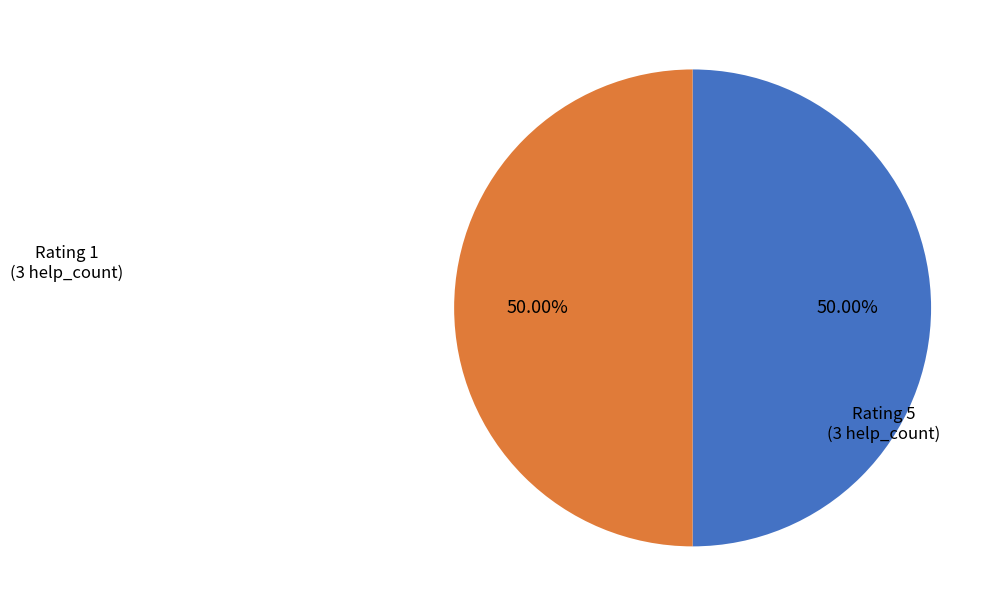

How many slices are in this pie chart?

2